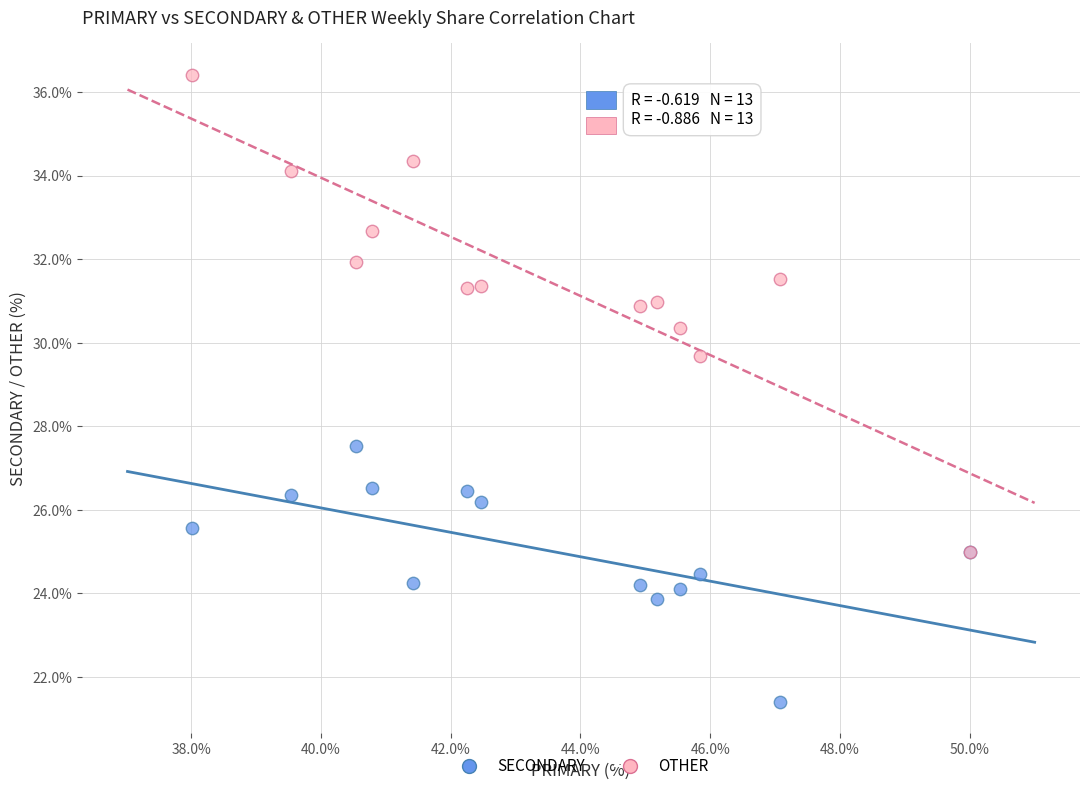

Across all series, what Y value is closest to 28?

27.5